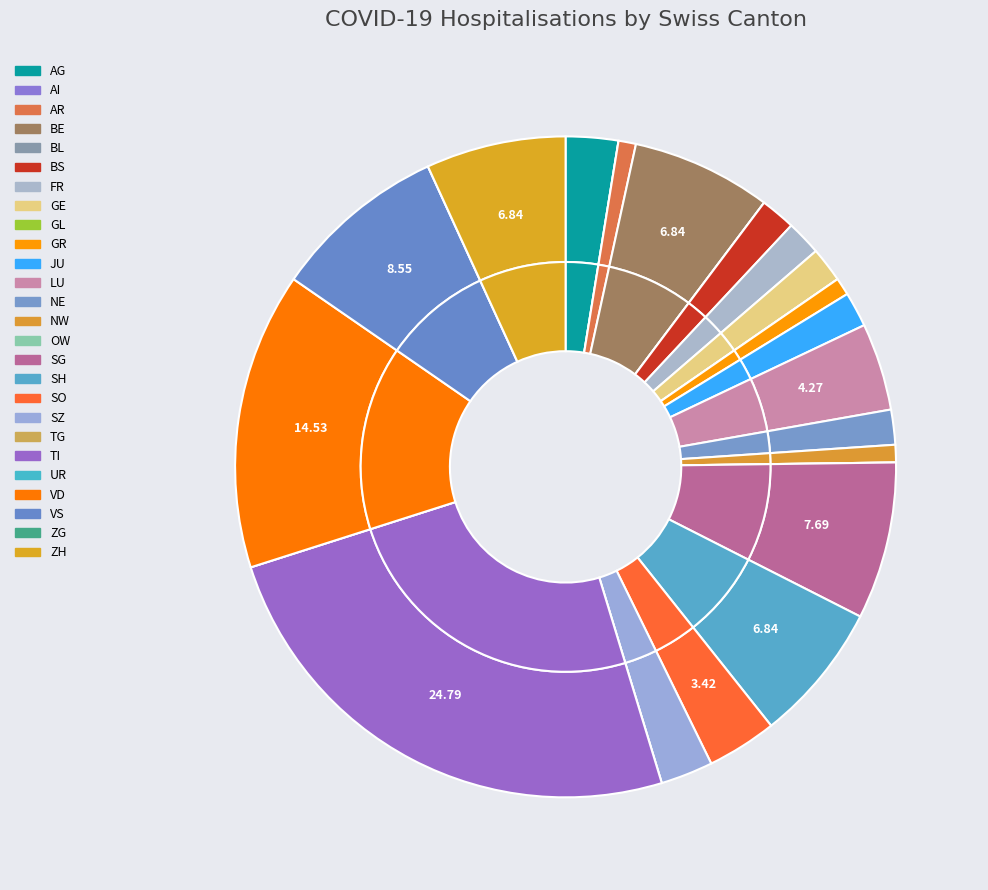

Does OW account for over 50% of the chart?

No